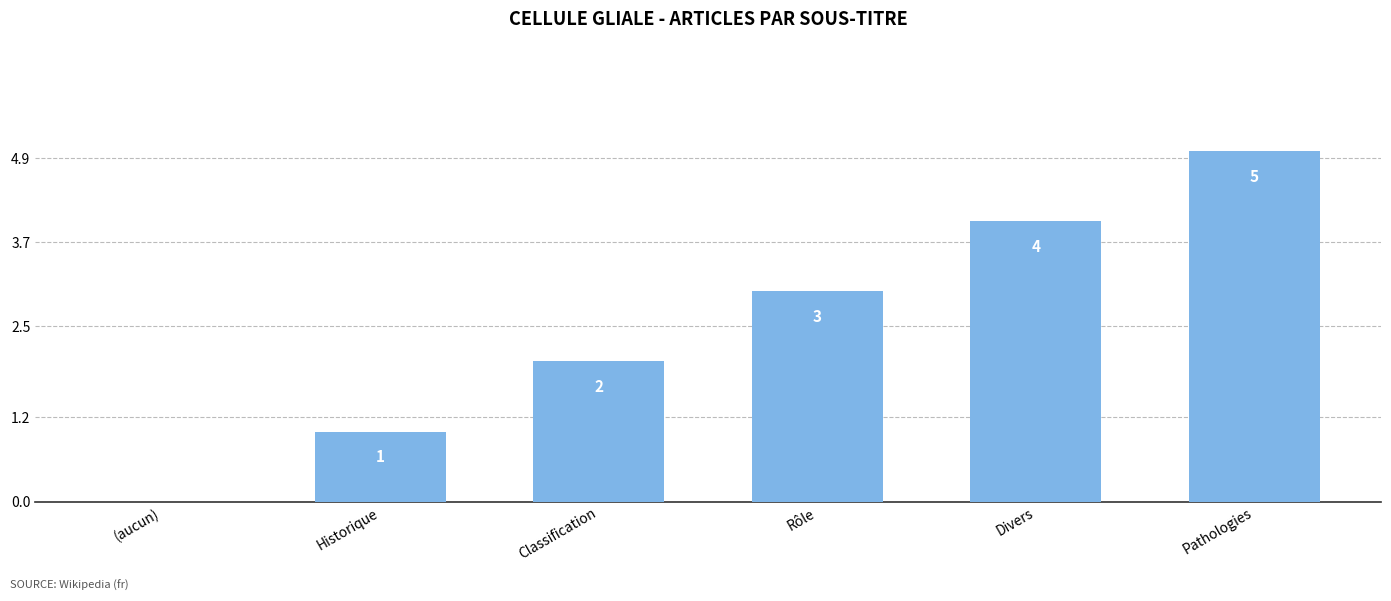

What is the ratio of the value at Historique to the value at Classification?

0.5